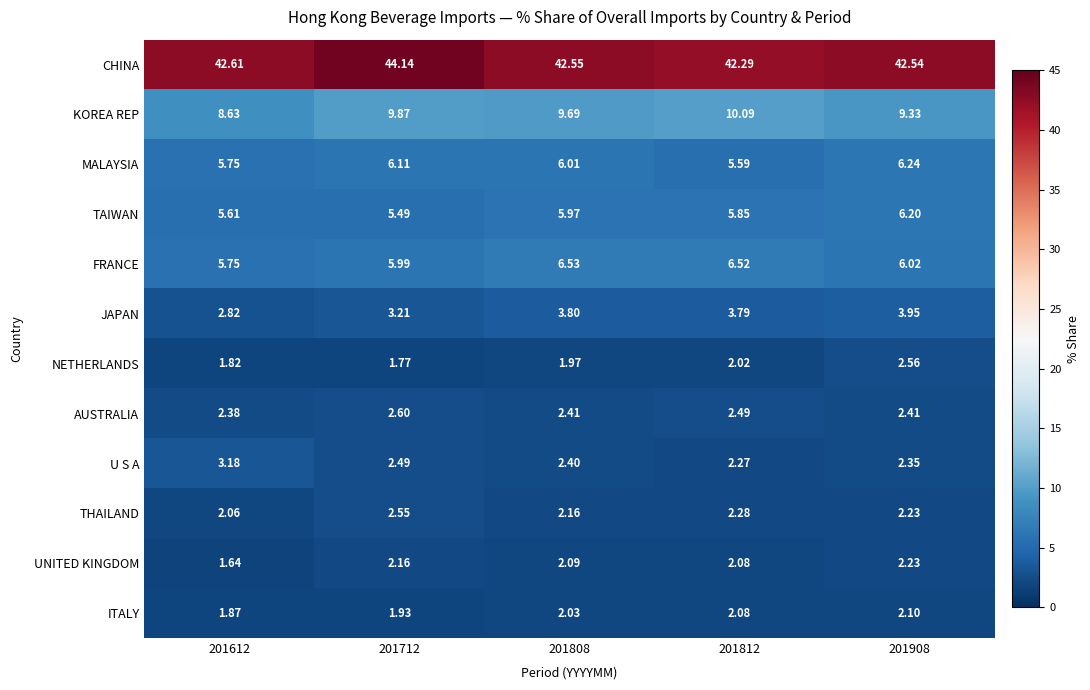

Rank the series by their maximum value, from lowest to highest.

ITALY, UNITED KINGDOM, THAILAND, NETHERLANDS, AUSTRALIA, U S A, JAPAN, TAIWAN, MALAYSIA, FRANCE, KOREA REP, CHINA